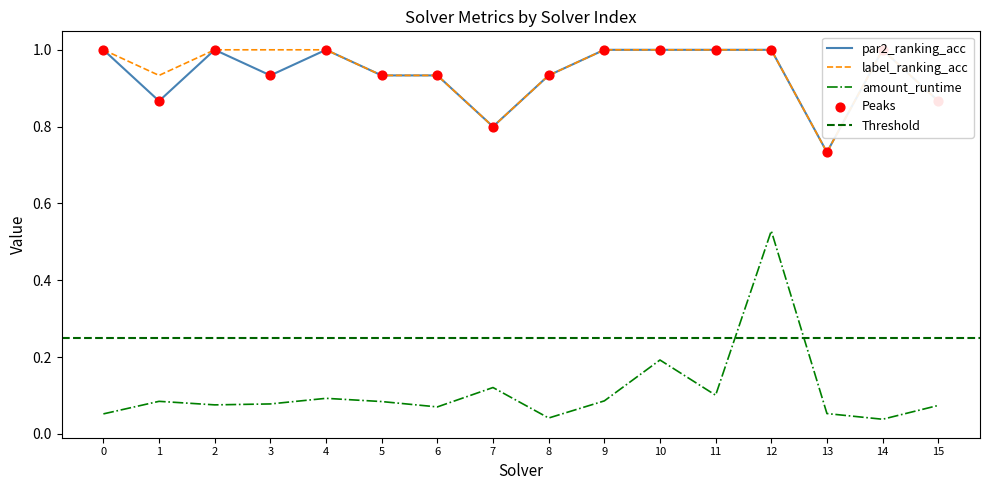

What is the total value across all series at 8?

1.9